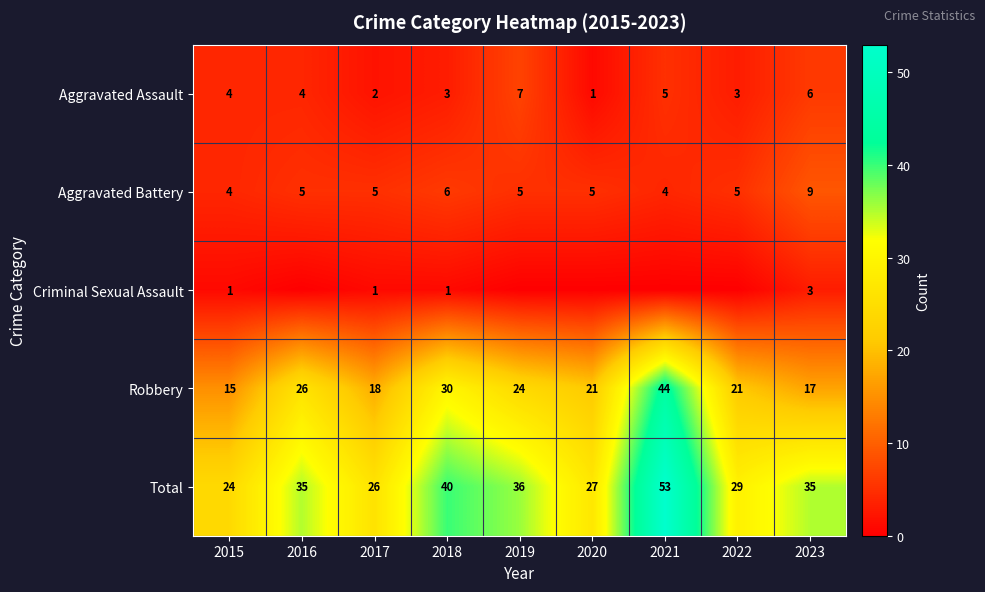

At which label does Aggravated Assault reach its minimum?

2020